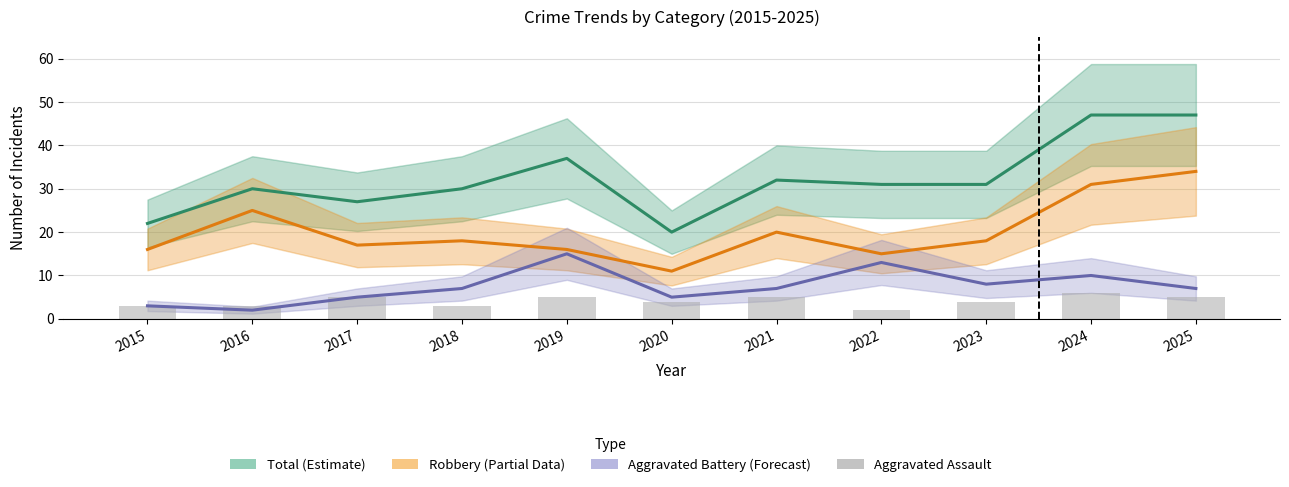

Count the number of data series in this chart.

4